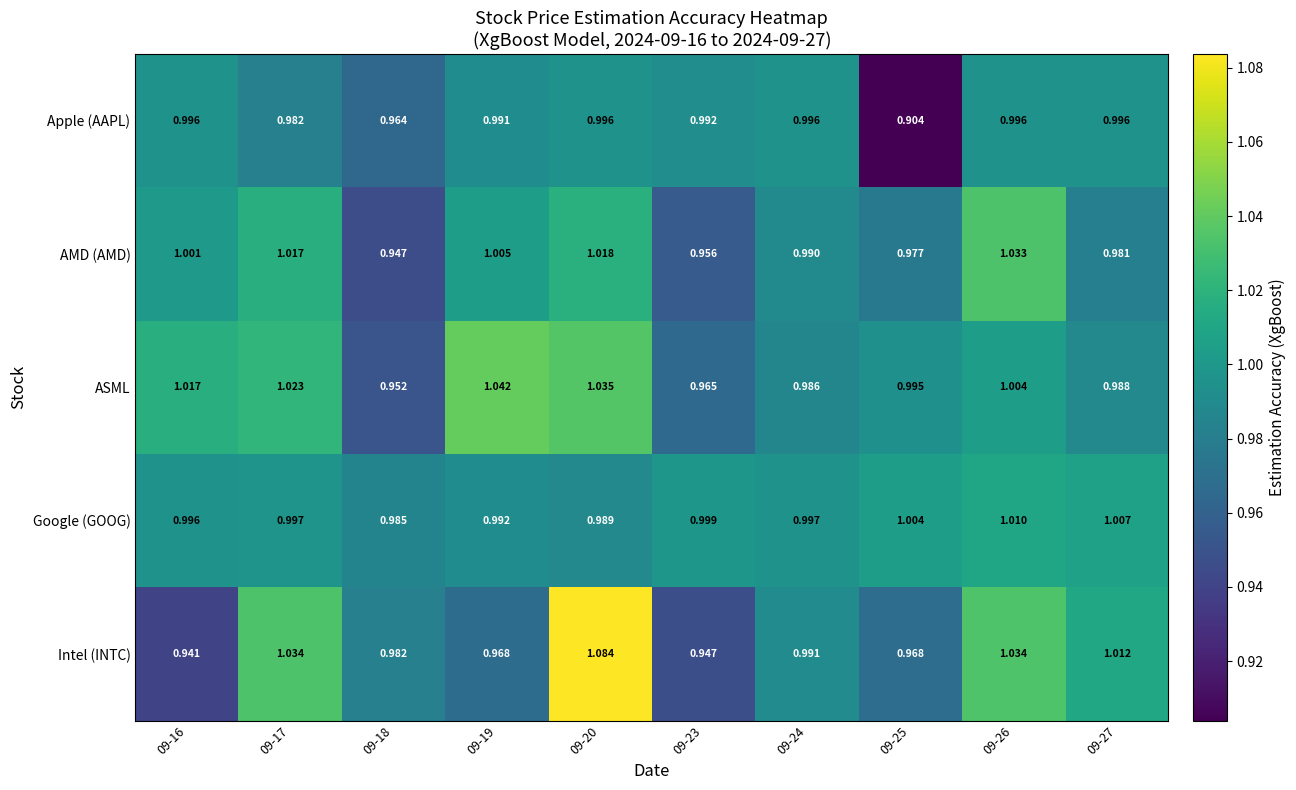

List the series in order of their peak value, highest first.

Intel (INTC), ASML, AMD (AMD), Google (GOOG), Apple (AAPL)